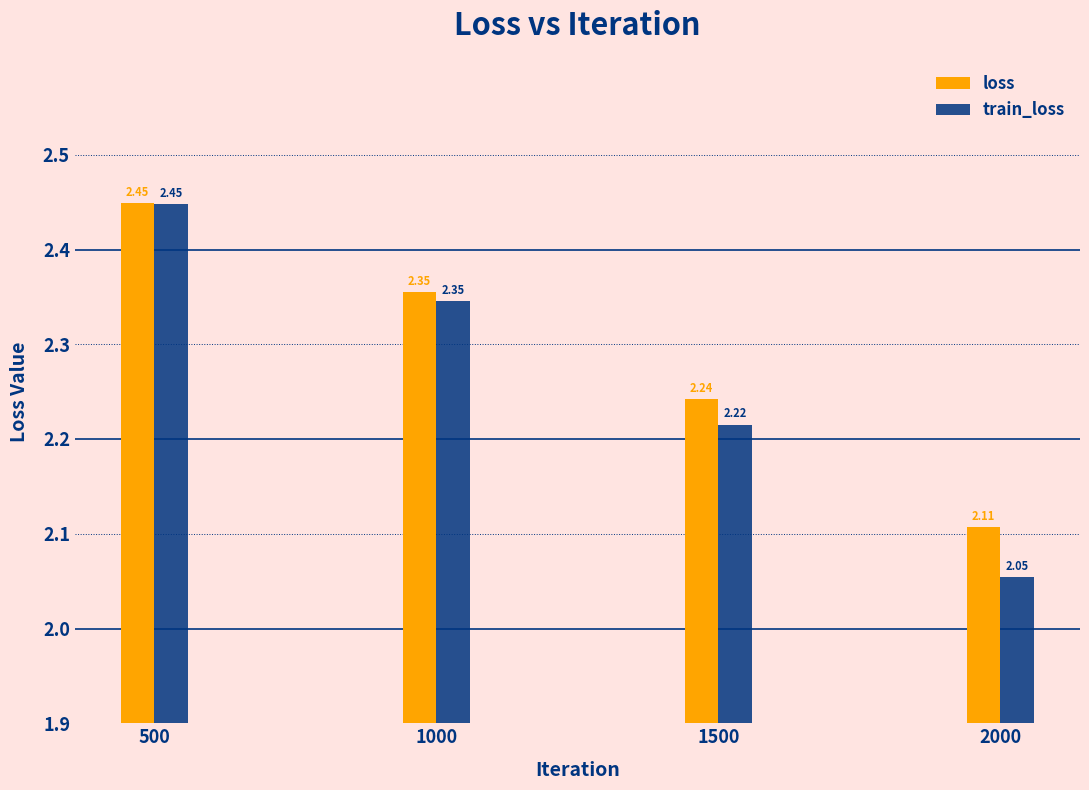

What is the difference between the second highest and minimum values in the loss series?

0.2